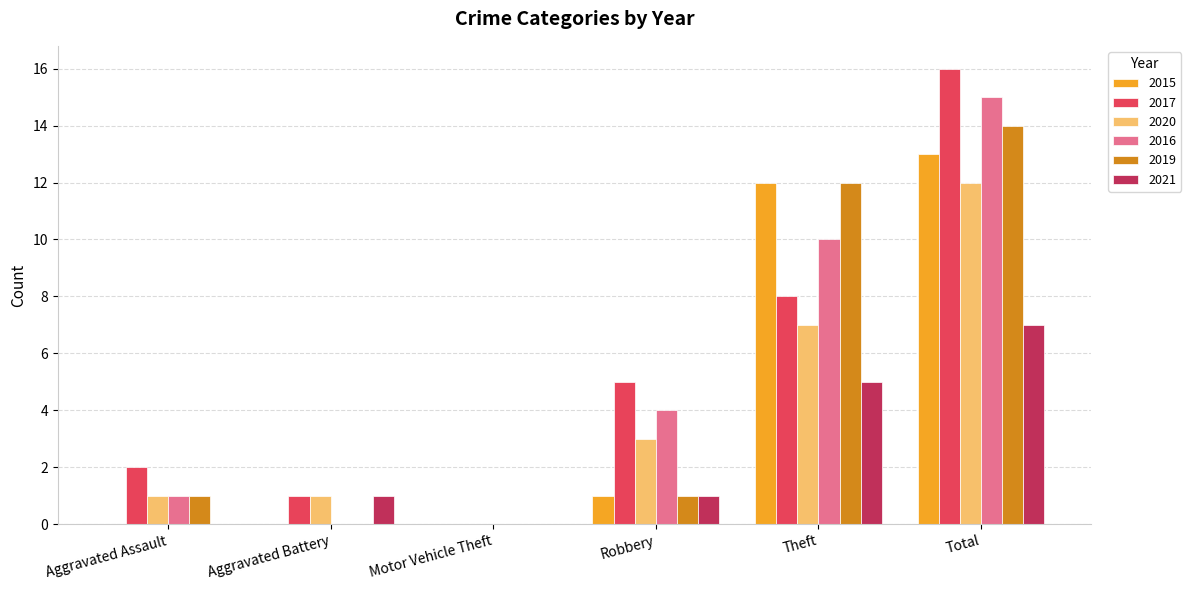

What is the average value of the 2015 series?

4